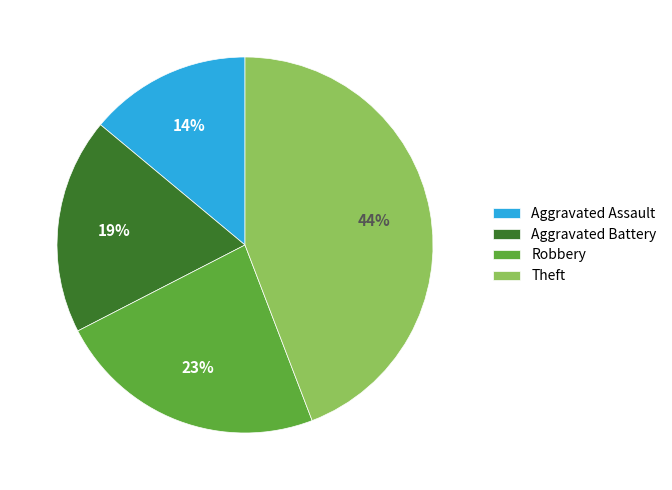

Does Aggravated Assault account for over 50% of the chart?

No